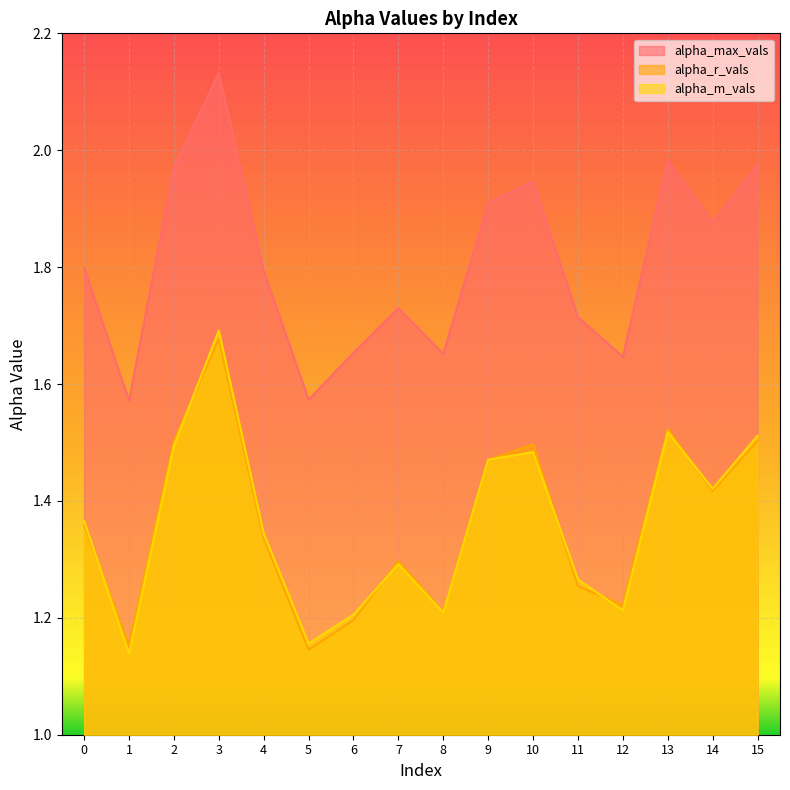

Where is the first local minimum for alpha_r_vals?

1